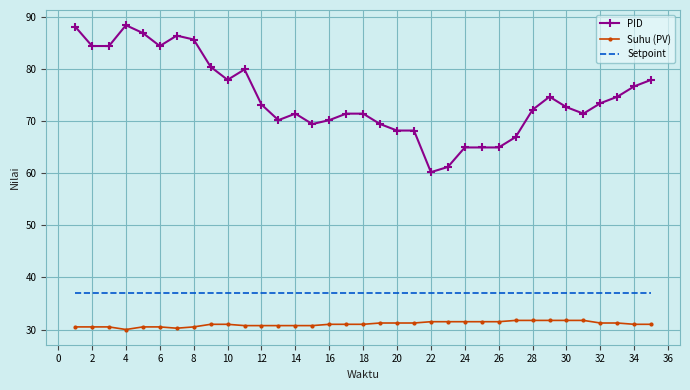

Rank the series by their maximum value, from lowest to highest.

Suhu (PV), Setpoint, PID